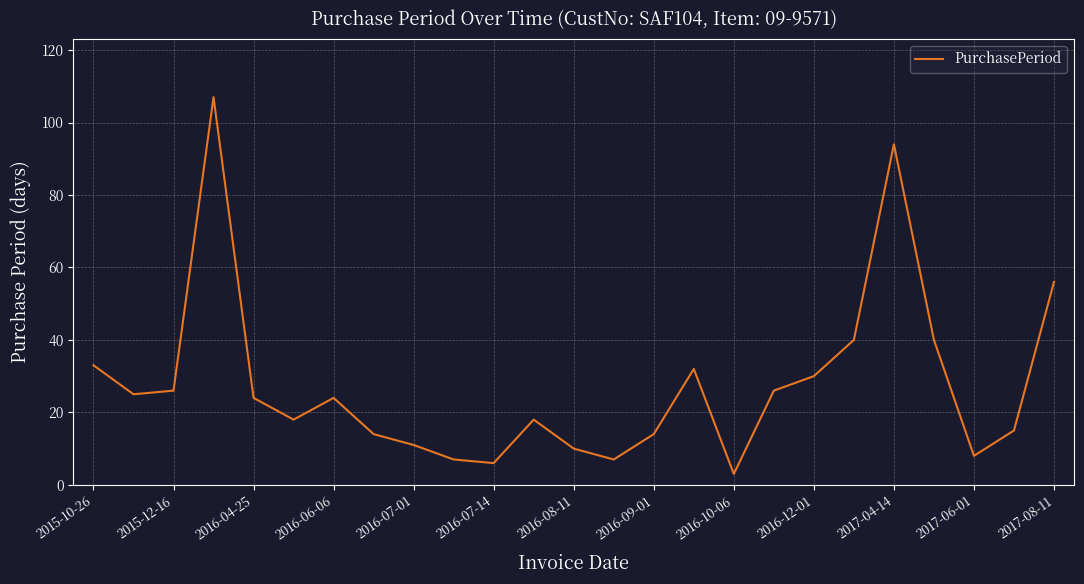

Reading left to right, extract all data points from this chart.

33	25	26	107	24	18	24	14	11	7	6	18	10	7	14	32	3	26	30	40	94	40	8	15	56